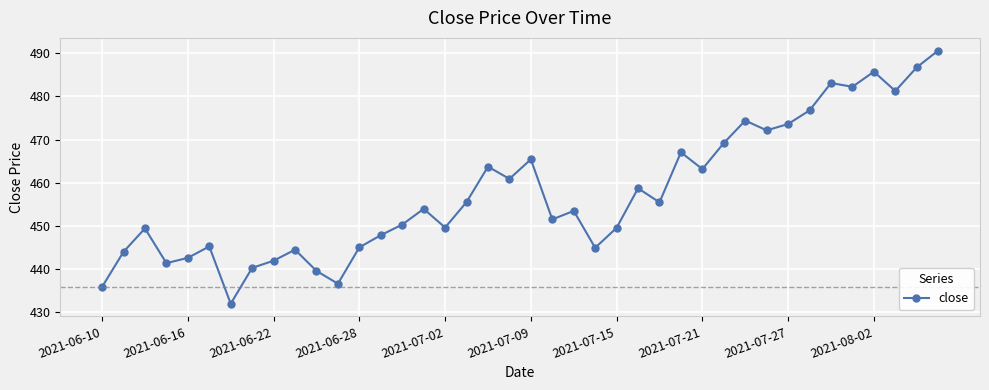

What is the minimum value shown in the chart?

431.9